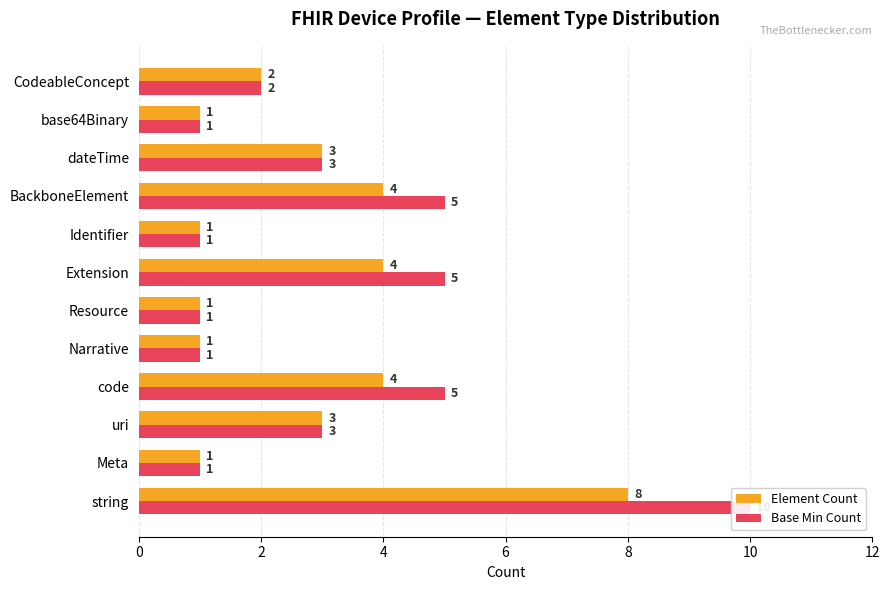

How many data points in Element Count are above 3?

4